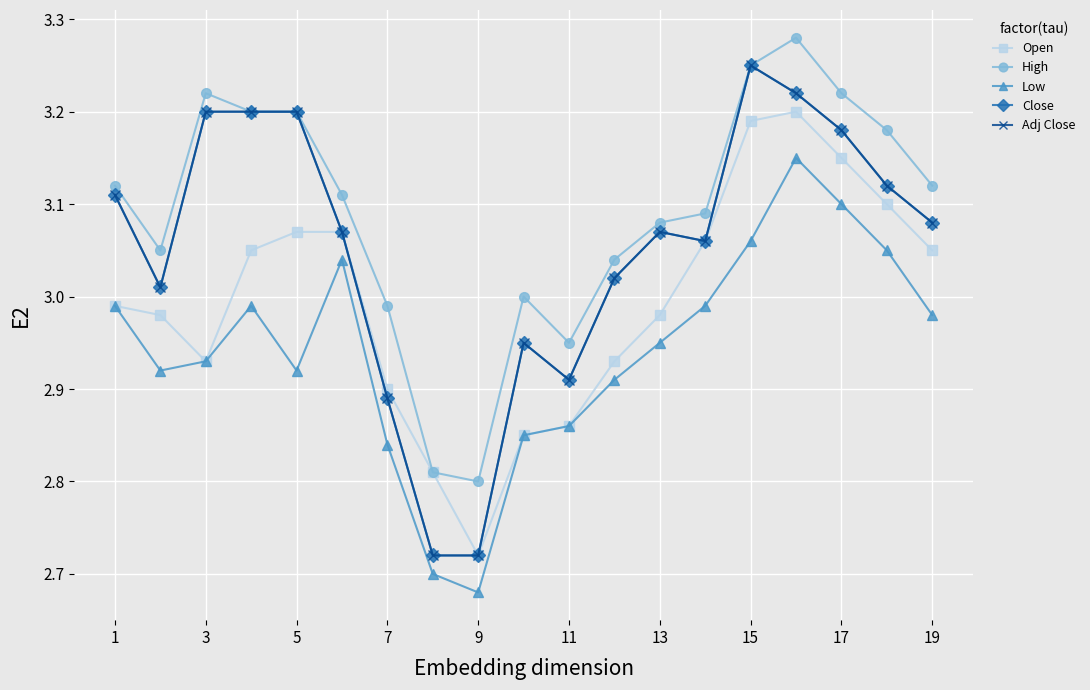

Does the chart have visible grid lines?

Yes